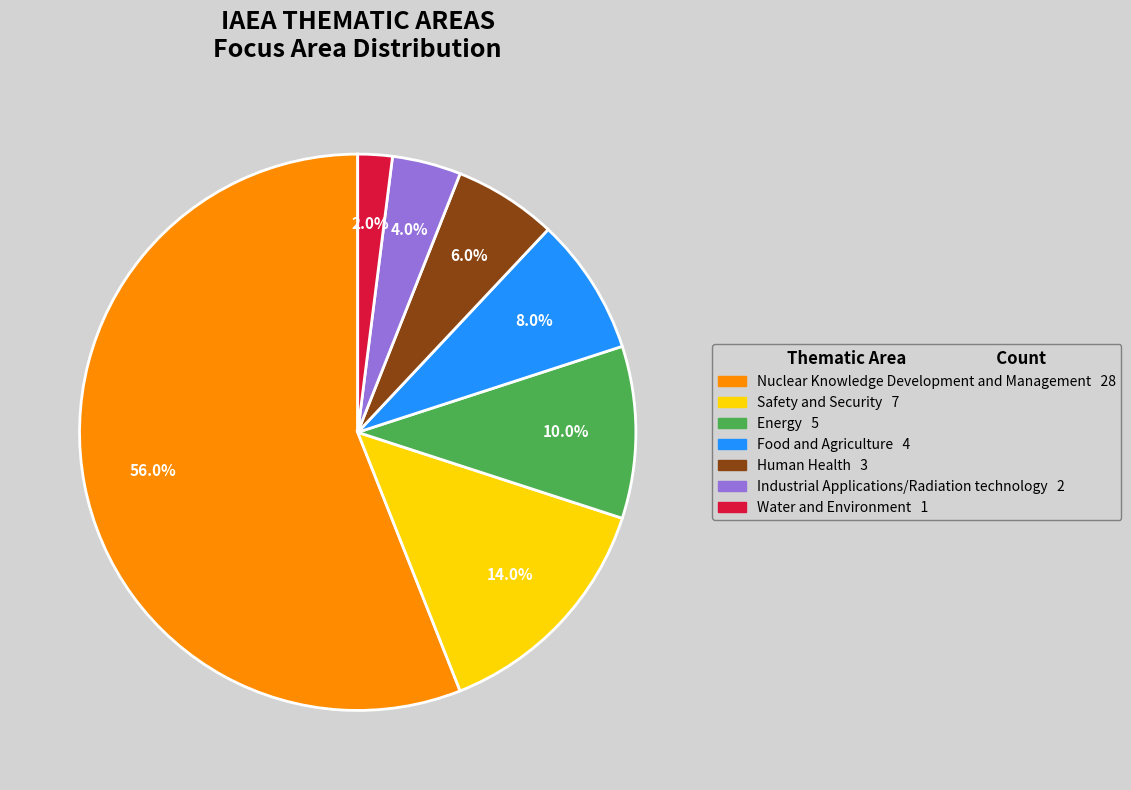

Approximately how many times larger is the value at Industrial Applications/Radiation technology compared to Energy?

0.4